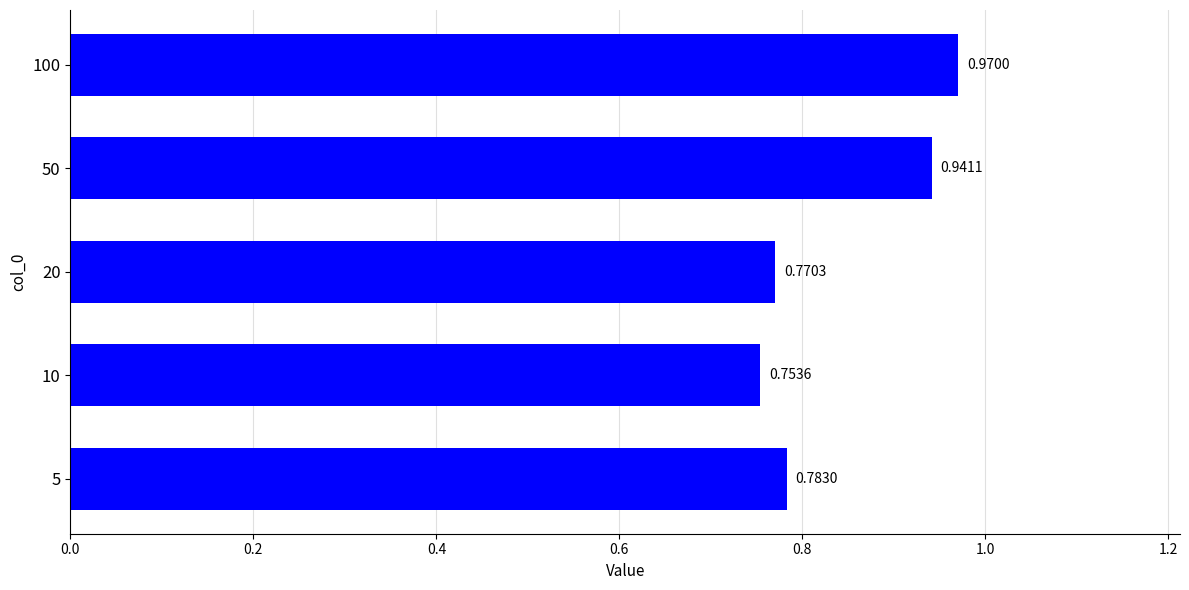

At which label is the value closest to 0?

10